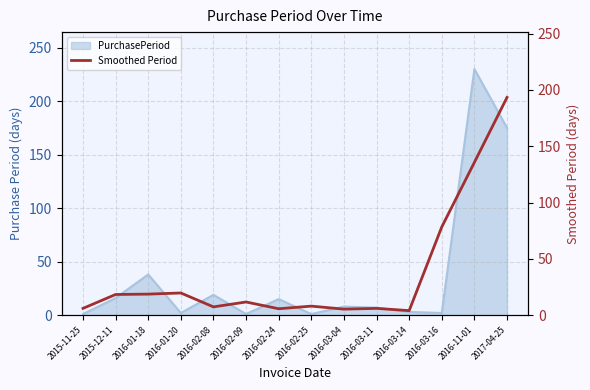

How many data points does each series have?

14